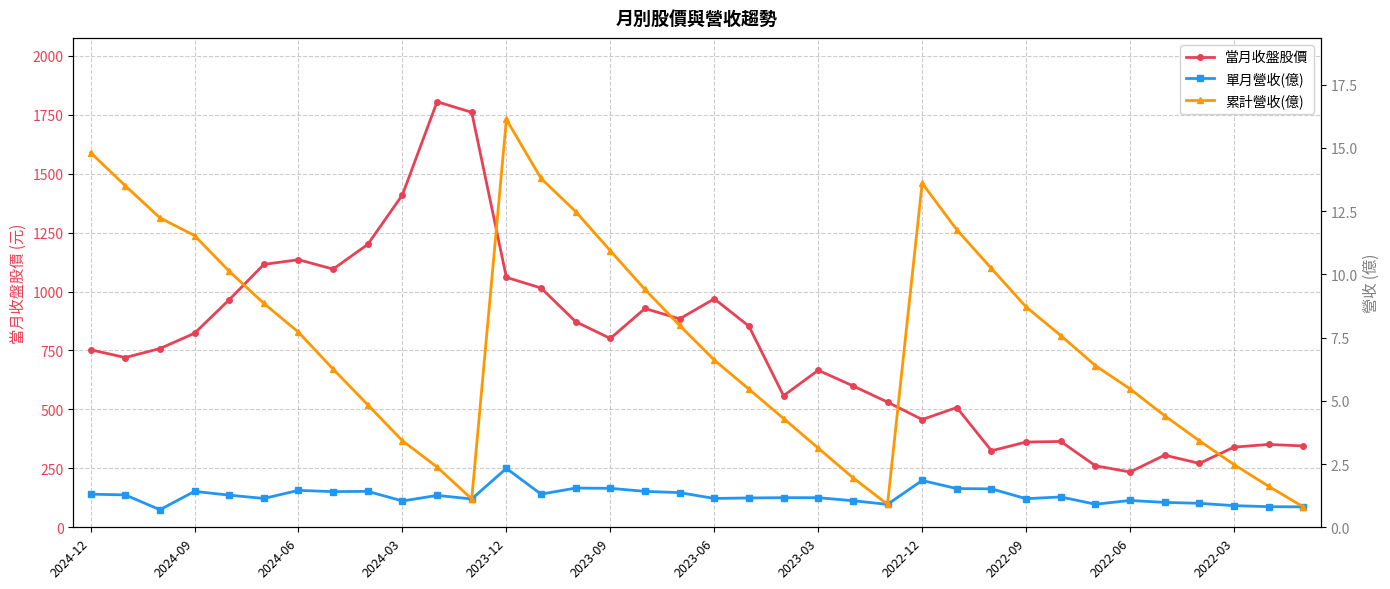

How many interior local valleys does the 當月收盤股價 series have?

9